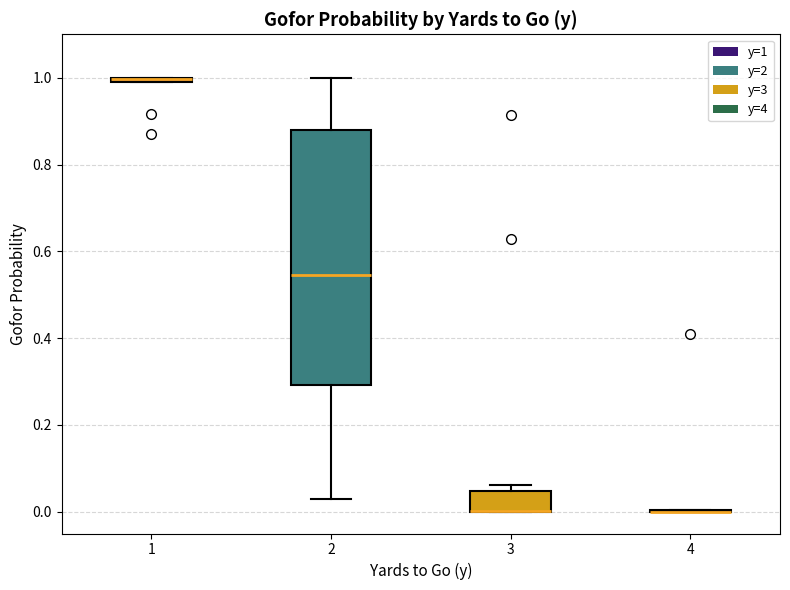

Where does the upper whisker of the box at x = 2 end on the y-axis? The values are not printed on the chart, so give them approximately, as read against the axis.

1.00